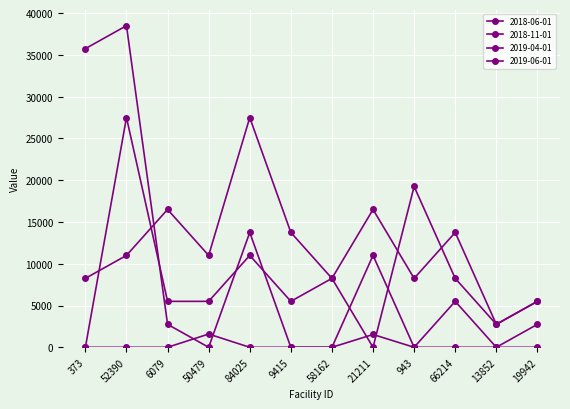

Does the chart have visible grid lines?

Yes